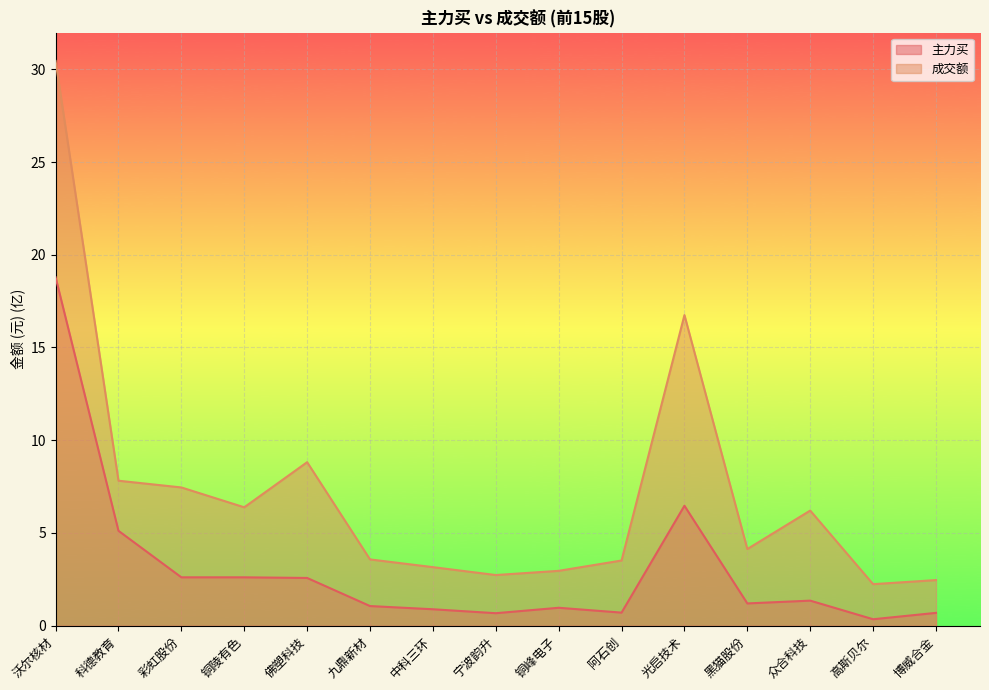

Reading left to right, transcribe all the data shown in this chart.

主力买: 18.8	5.1	2.6	2.6	2.6	1.1	0.9	0.7	1.0	0.7	6.5	1.2	1.4	0.3	0.7
成交额: 30.4	7.8	7.5	6.4	8.8	3.6	3.2	2.7	3.0	3.5	16.7	4.1	6.2	2.2	2.5